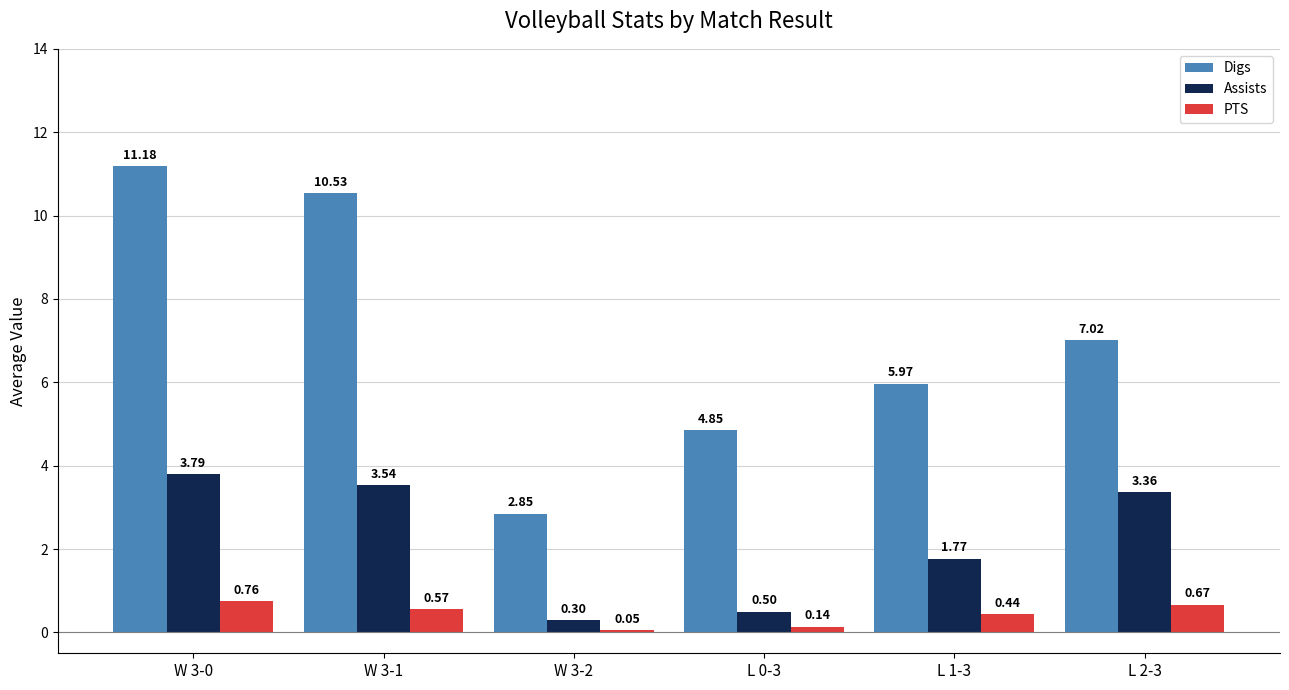

The Digs series shows 11.2 at W 3-0. True or false?

True